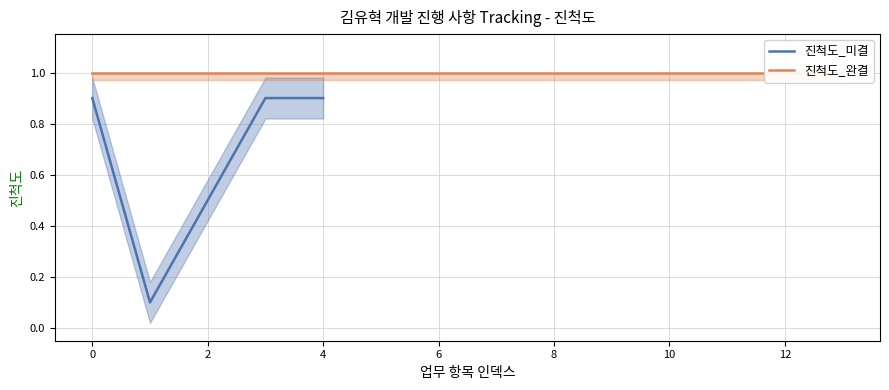

What is the maximum value for 진척도_미결?

0.9